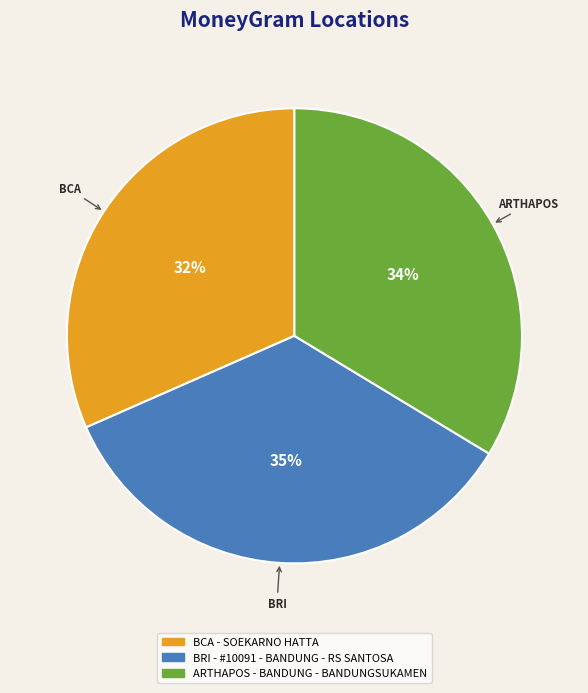

To the nearest percent, what is the average slice percentage?

33%